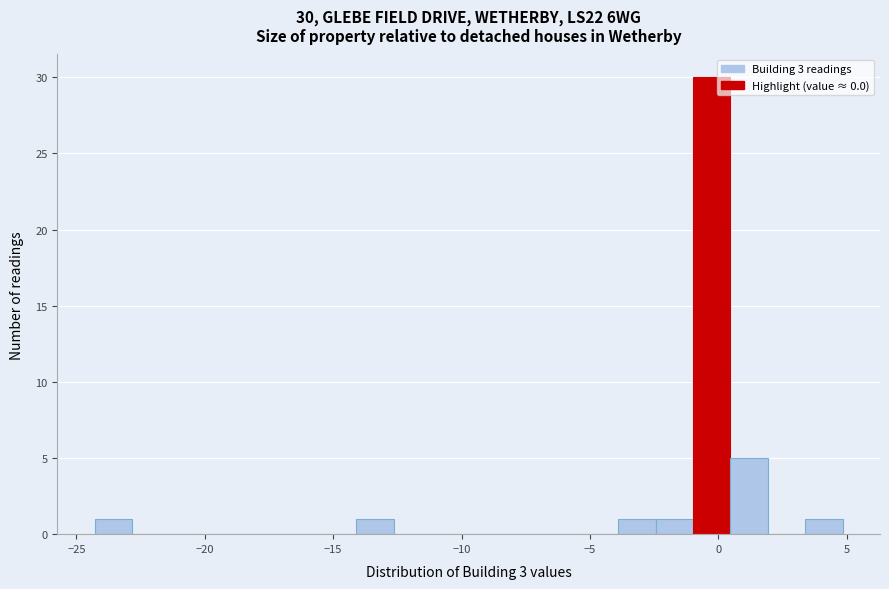

Read against the x-axis, roughly where is the centre of the tallest bar?

-0.5